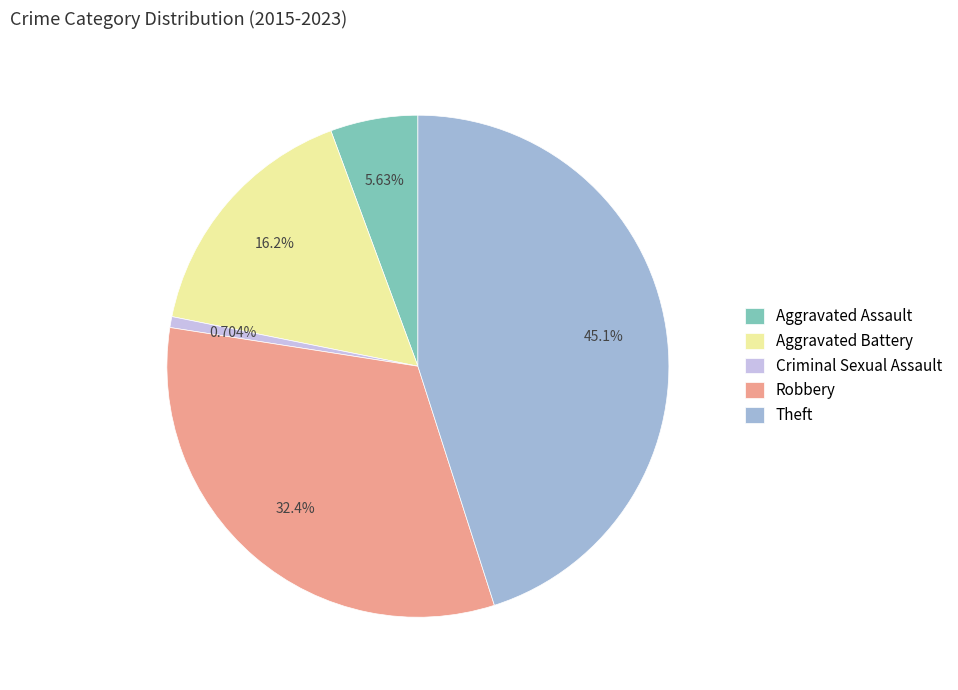

Does Robbery represent more than half of the total?

No